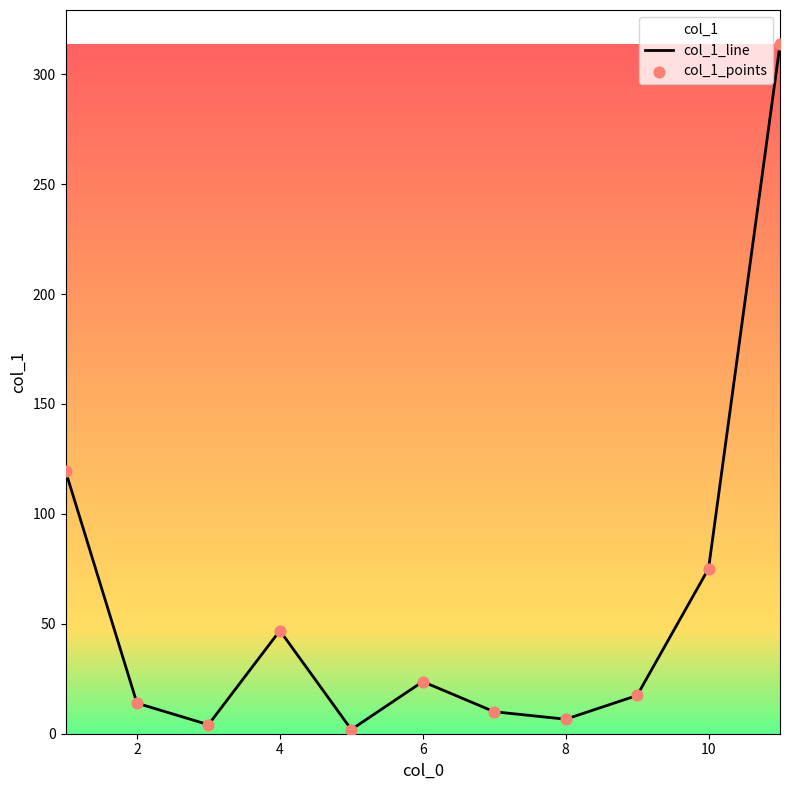

Which series has the widest spread of Y values?

col_1_line